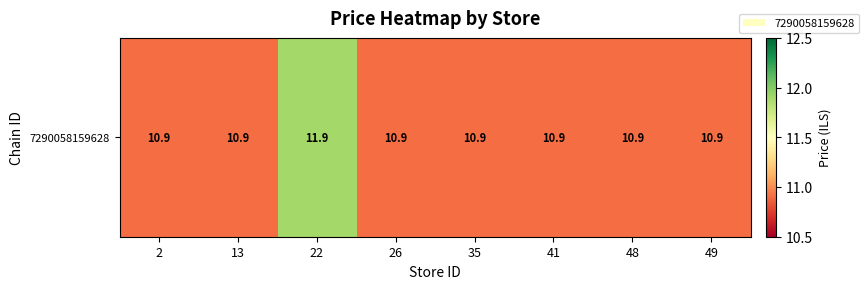

Which label corresponds to the smallest value in the chart?

2